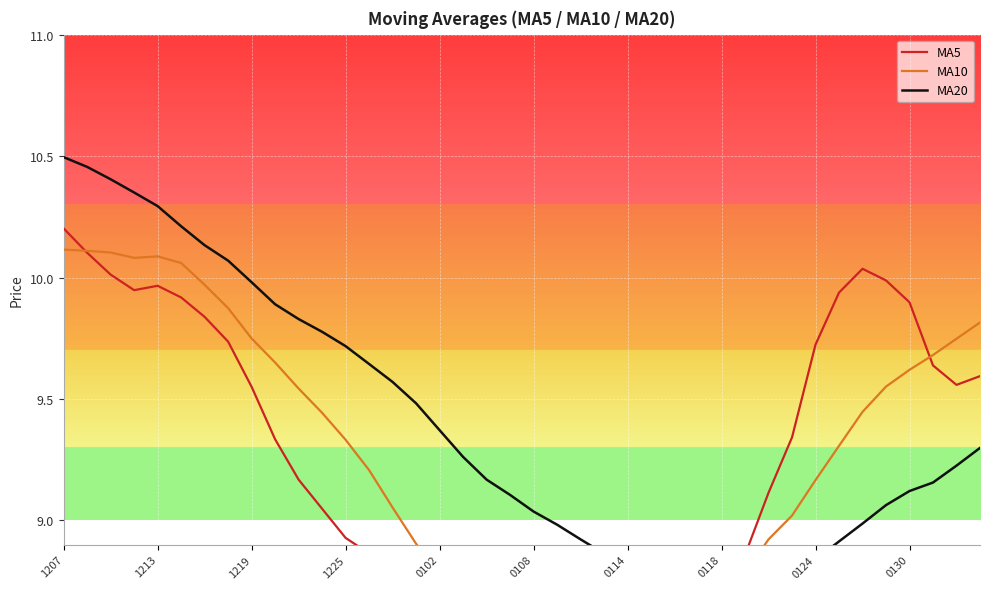

At how many categories does at least one series exceed 9?

31